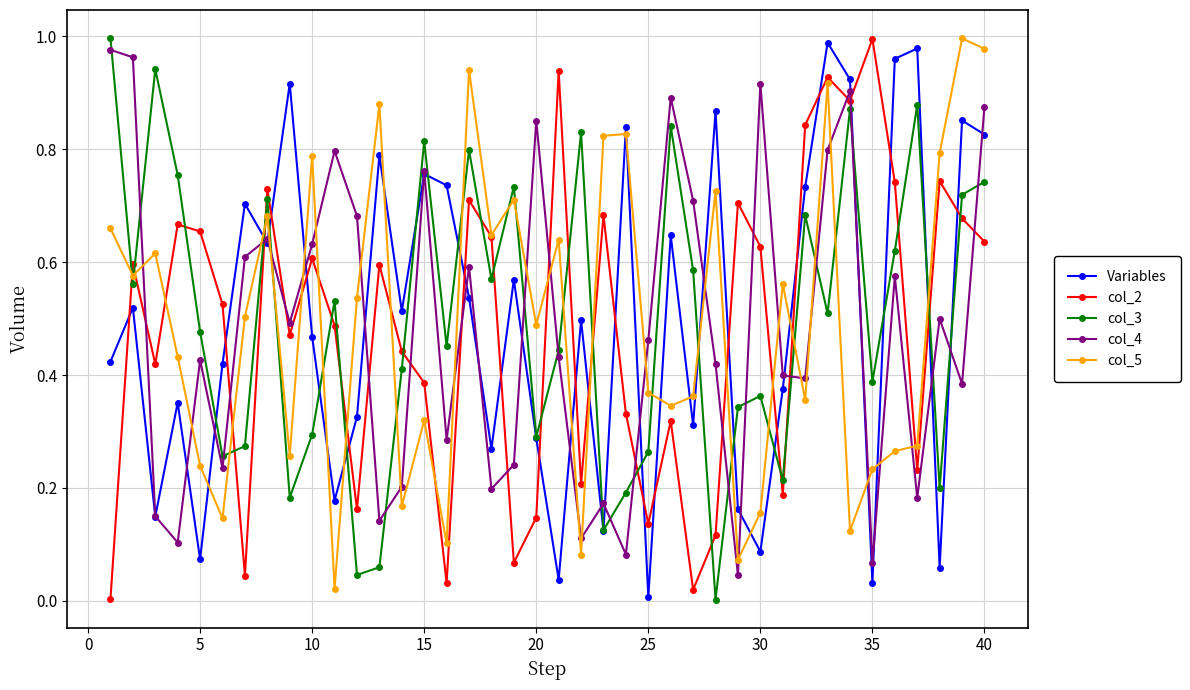

After their last crossing, which series has the higher values: col_4 or col_5?

col_5